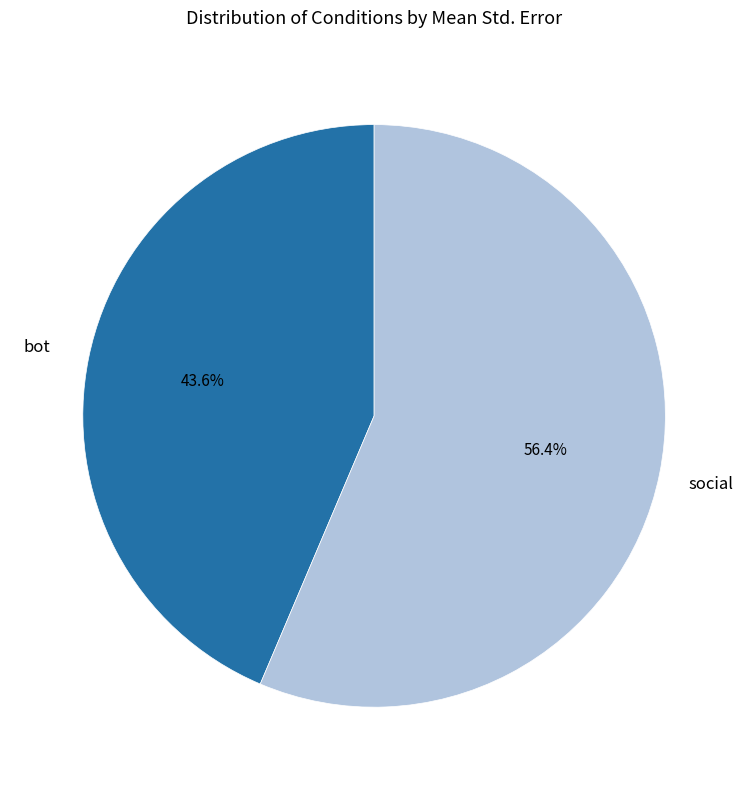

How many slices are in this pie chart?

2